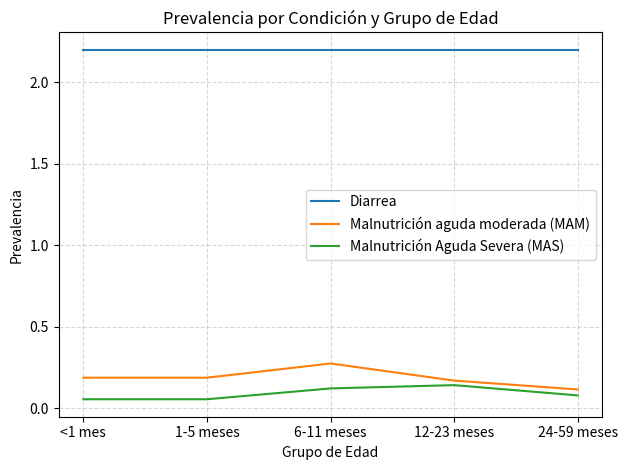

Is the value of Malnutrición aguda moderada (MAM) at <1 mes greater than the value of Malnutrición Aguda Severa (MAS) at 6-11 meses?

Yes